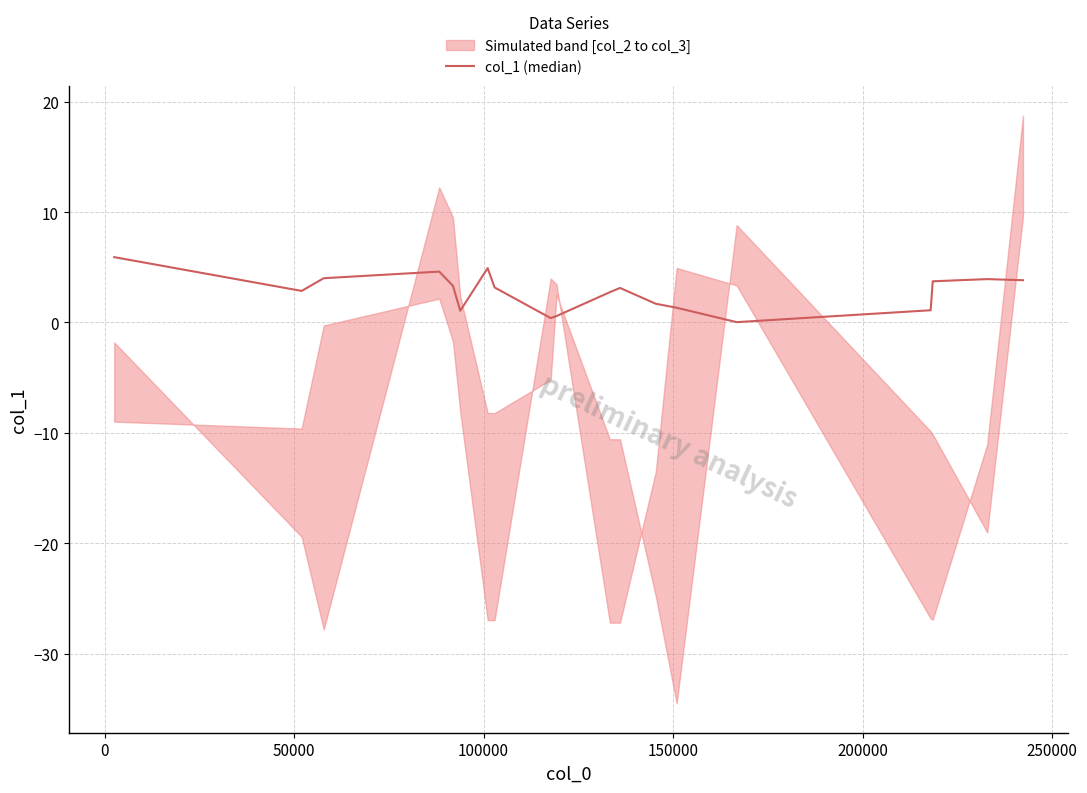

Does the chart have visible grid lines?

Yes